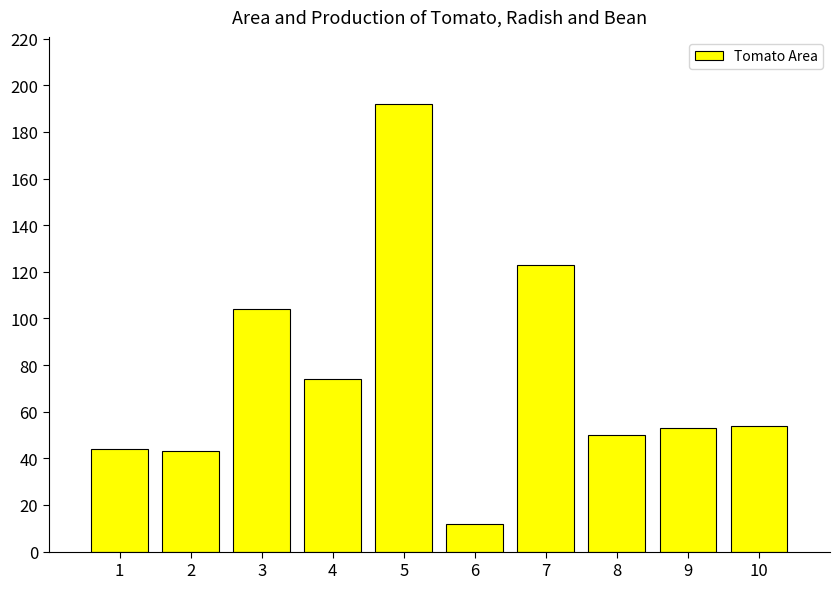

What is the minimum value shown in the chart?

12